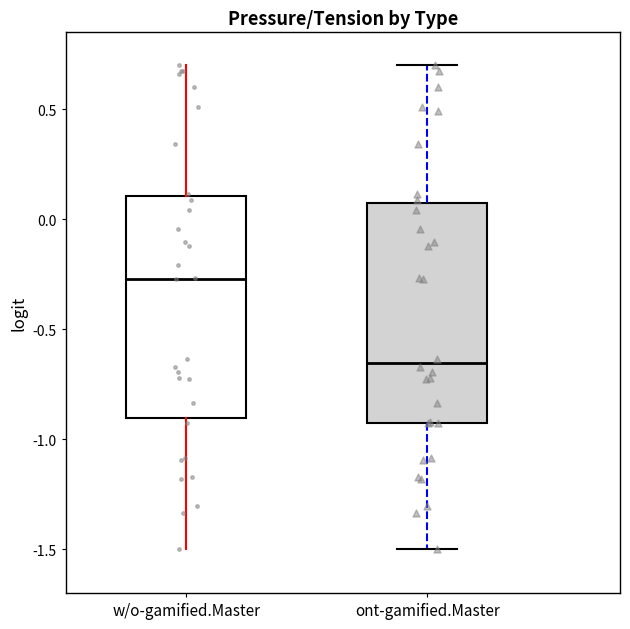

Which box has the lowest median line?

ont-gamified.Master